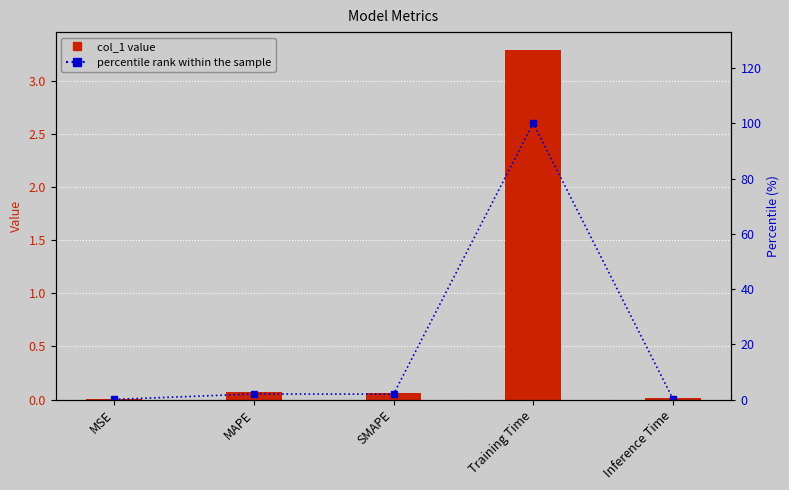

At which label does col_1 reach its minimum?

MSE